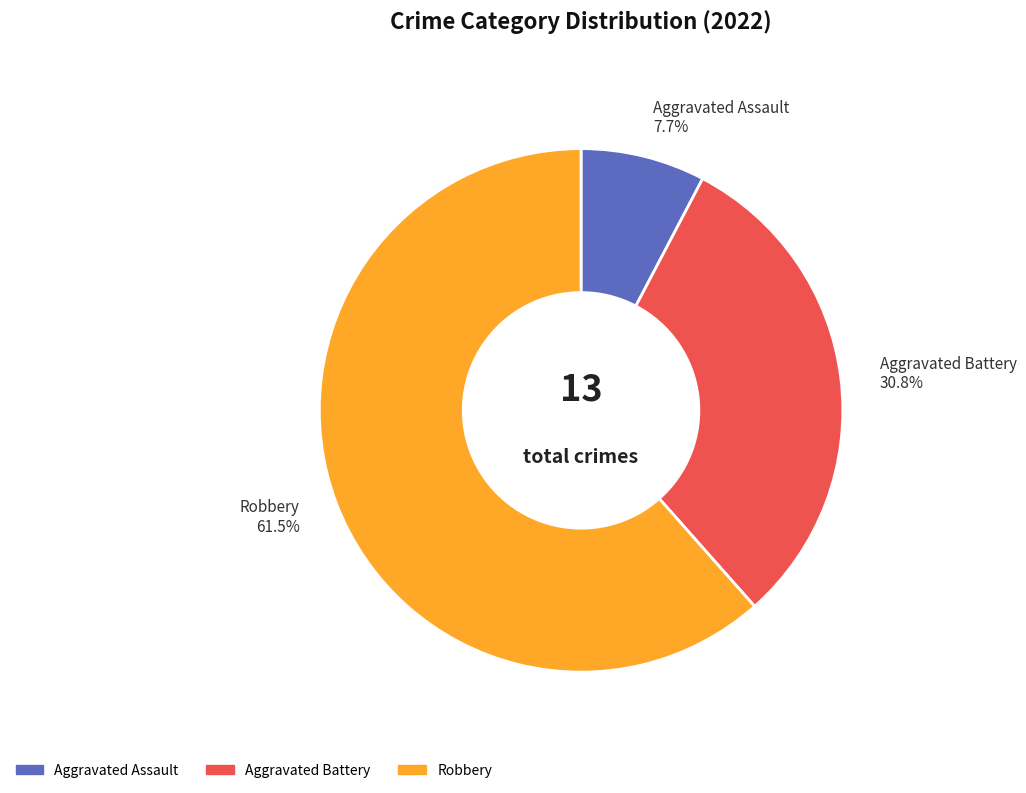

To the nearest percent, what percentage of the pie is Aggravated Assault?

8%